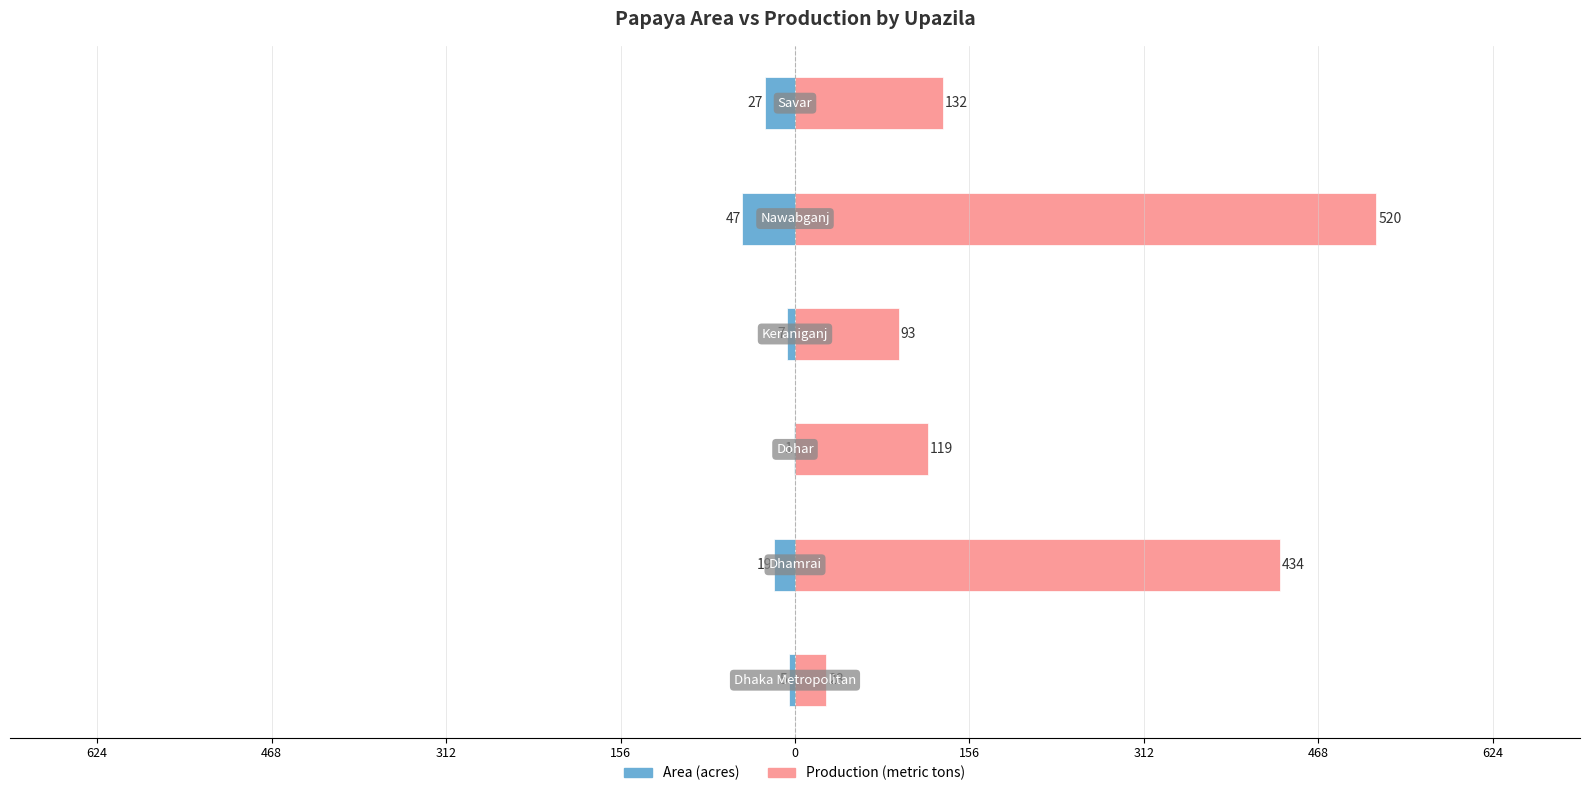

Are the bars grouped side by side (vs. stacked)?

Yes